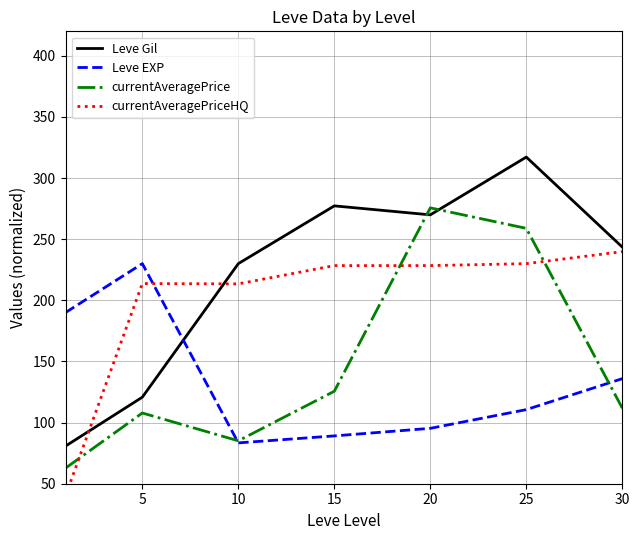

What is the greatest value displayed?

317.2